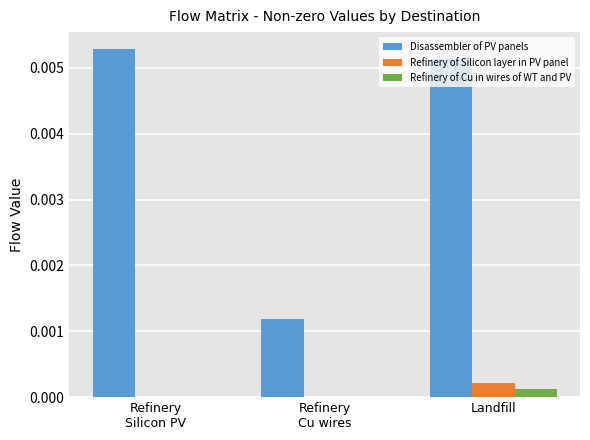

Which series has the largest total across all categories?

Disassembler of PV panels